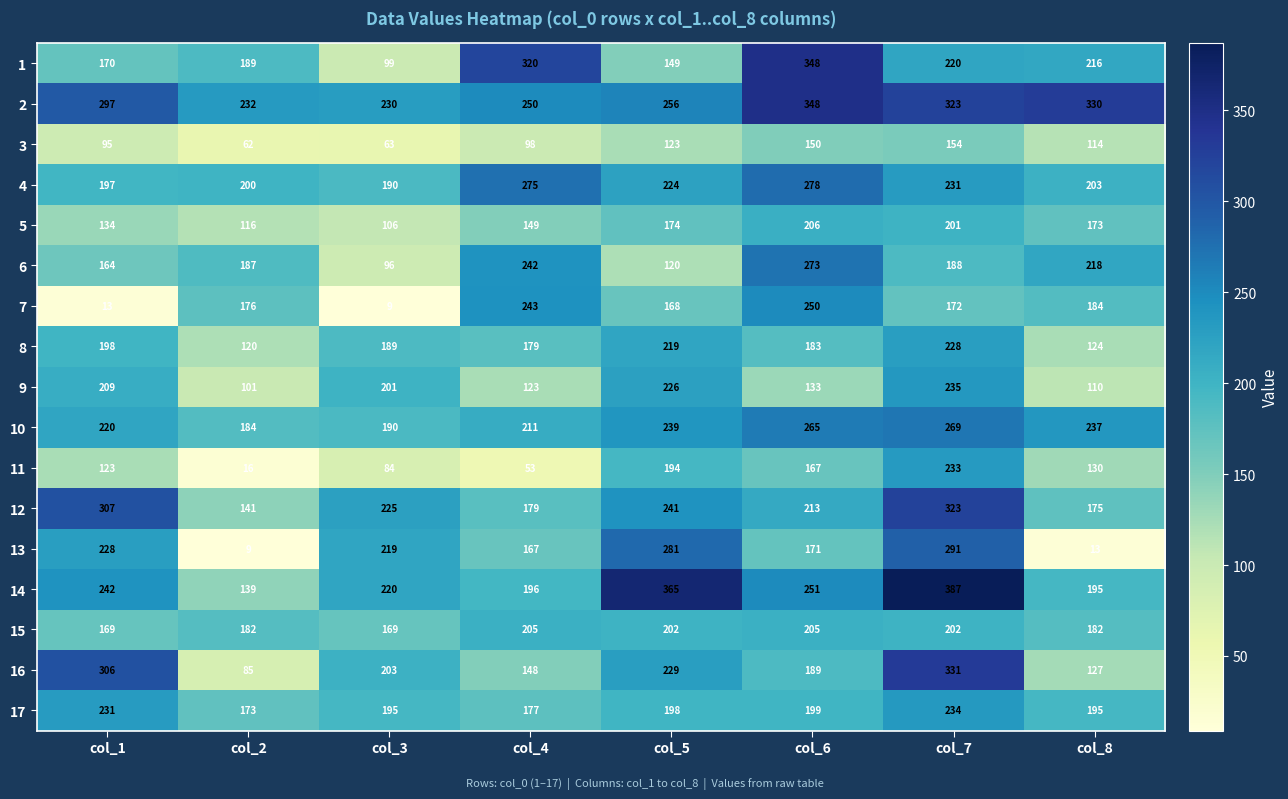

What is the difference between the highest and lowest values at col_1?

294